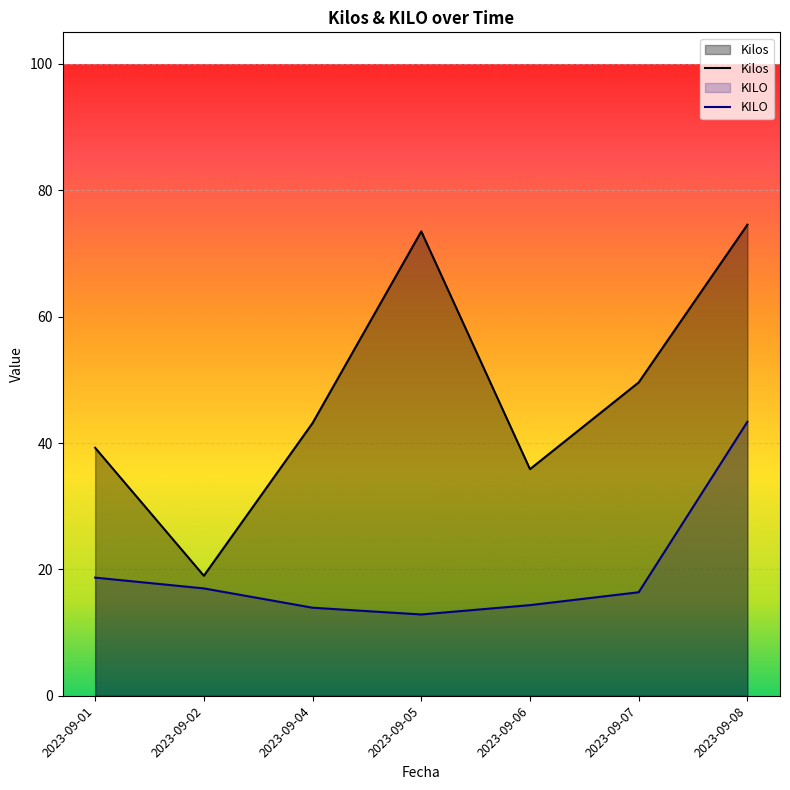

At how many categories does at least one series exceed 18?

7